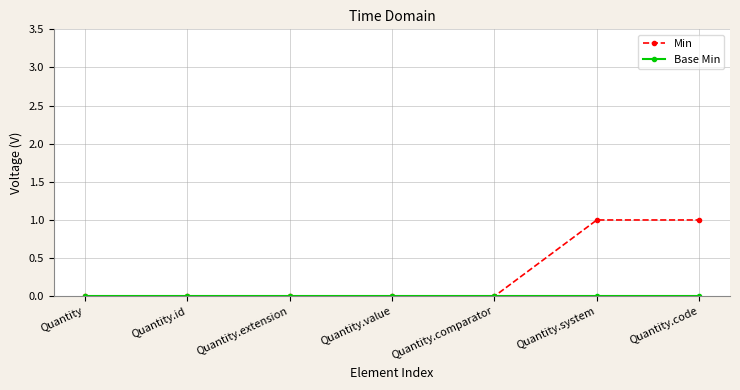

Which series has the largest total across all categories?

Min